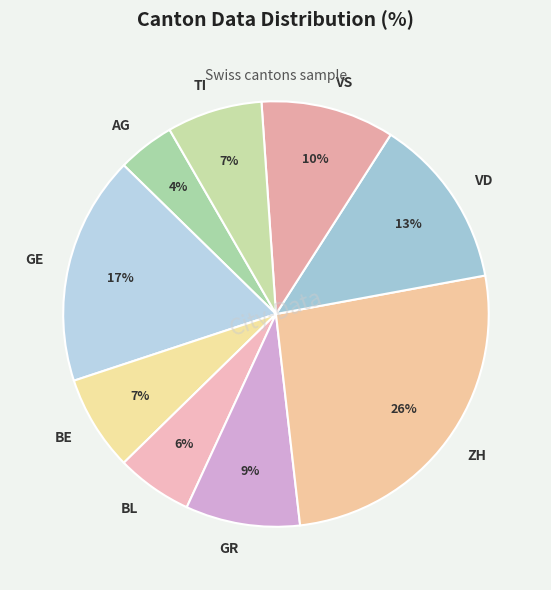

Does GE account for over 50% of the chart?

No